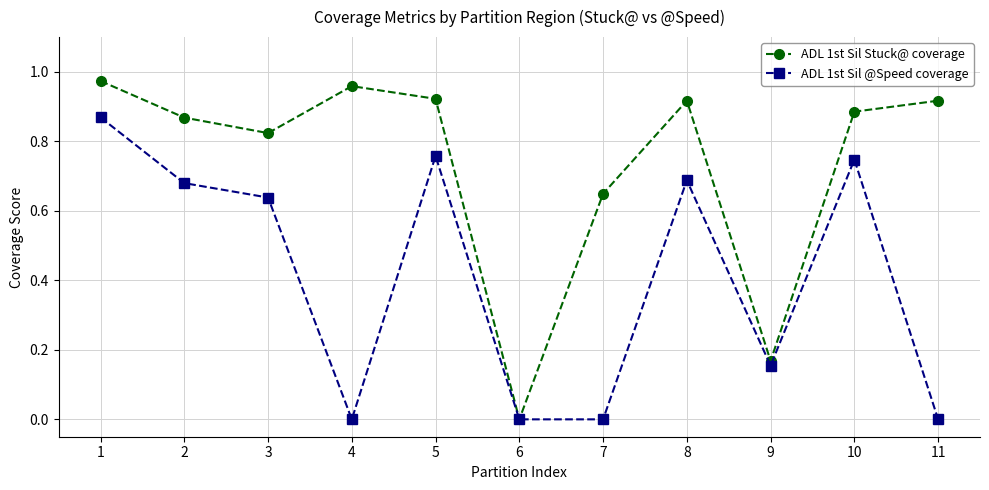

The ADL 1st Sil Stuck@ coverage series shows 0.3 at 4. True or false?

False